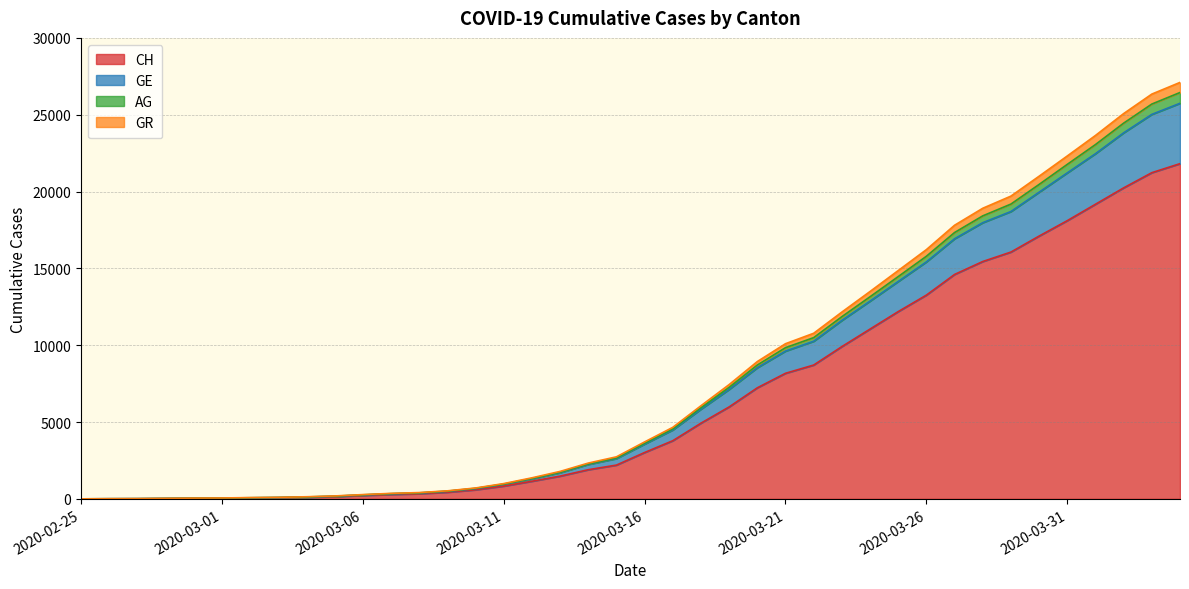

How many lines are shown in the chart?

4